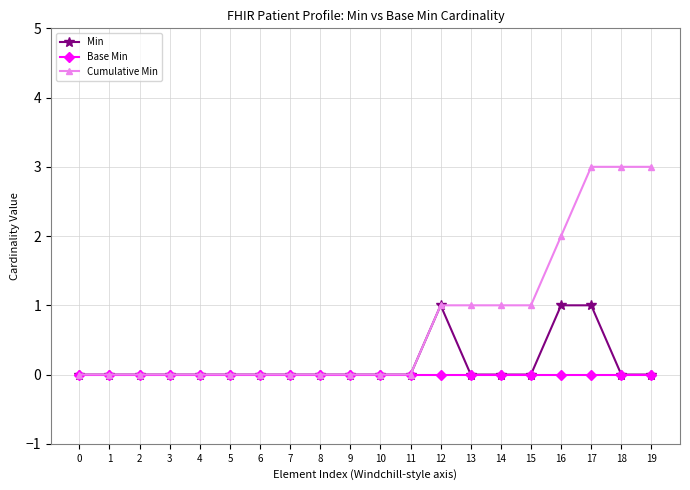

How many categories are shown in the chart?

20